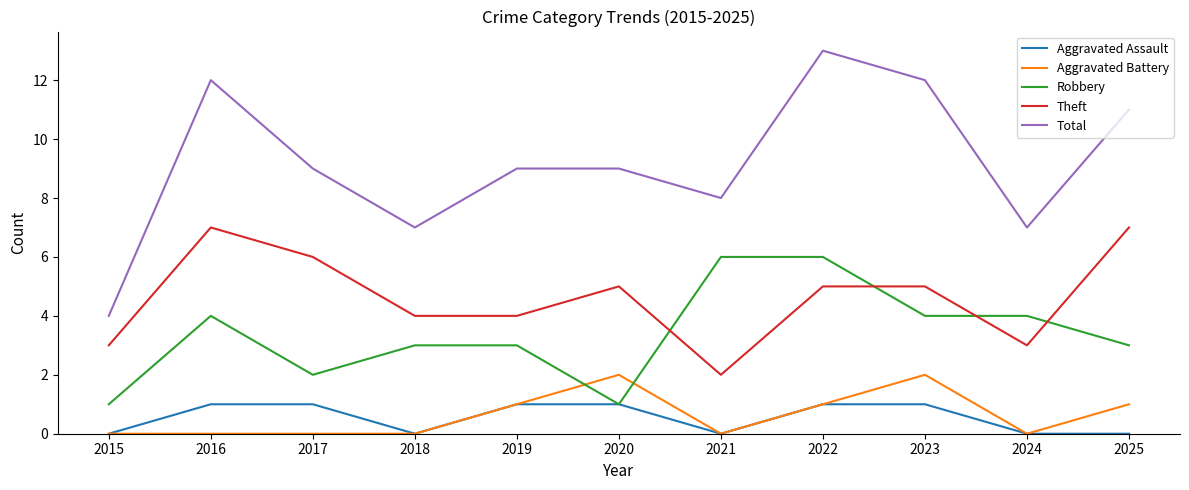

How many categories are shown in the chart?

11